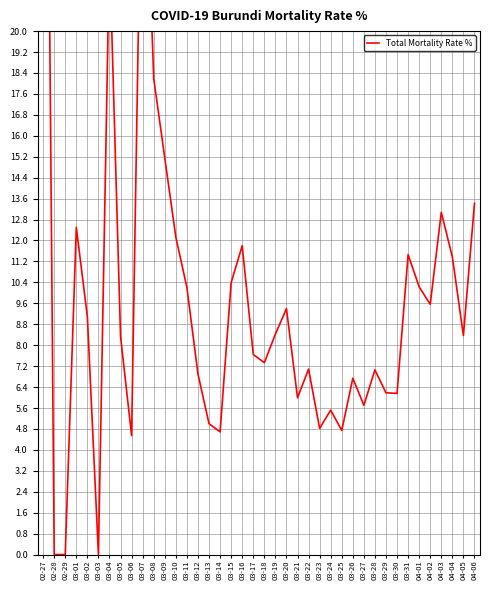

How many positive values are there?

37